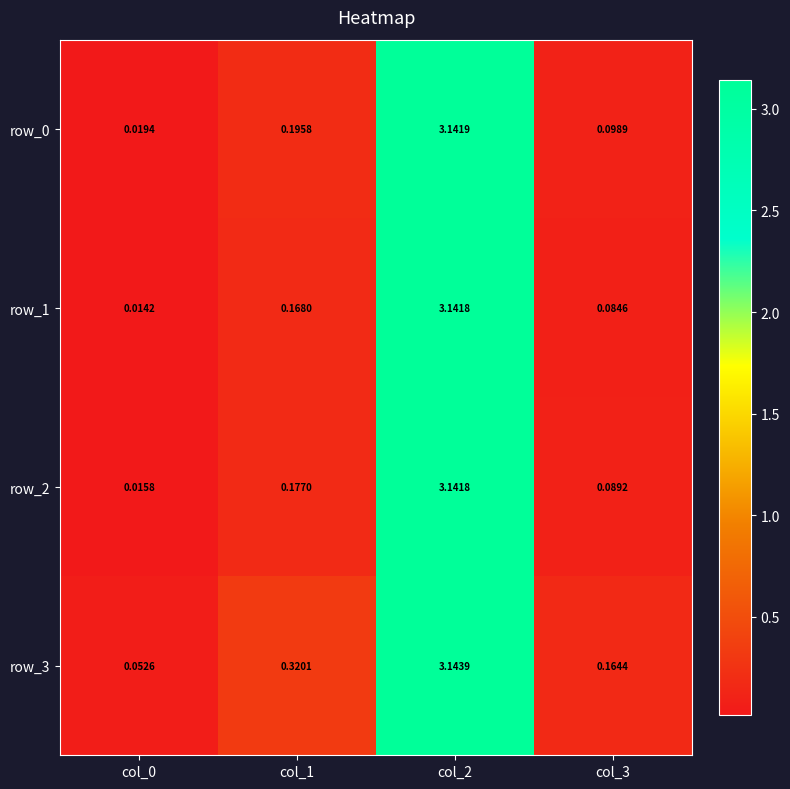

Is the value of row_1 at col_2 greater than the value of row_2 at col_3?

Yes